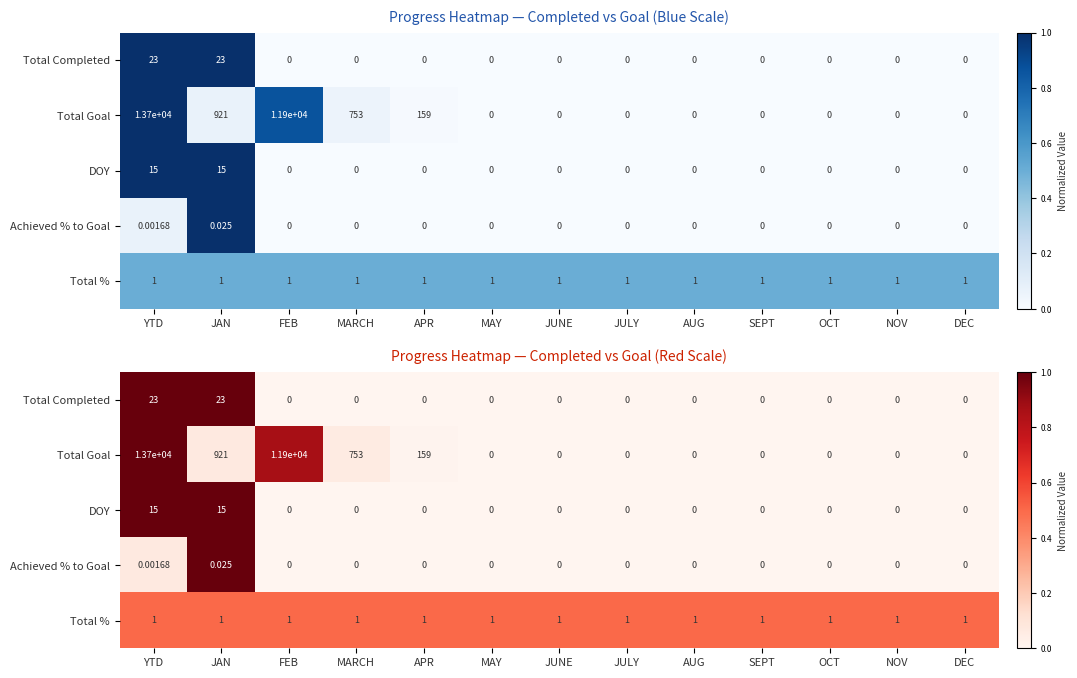

Between AUG and FEB, which is larger?

AUG